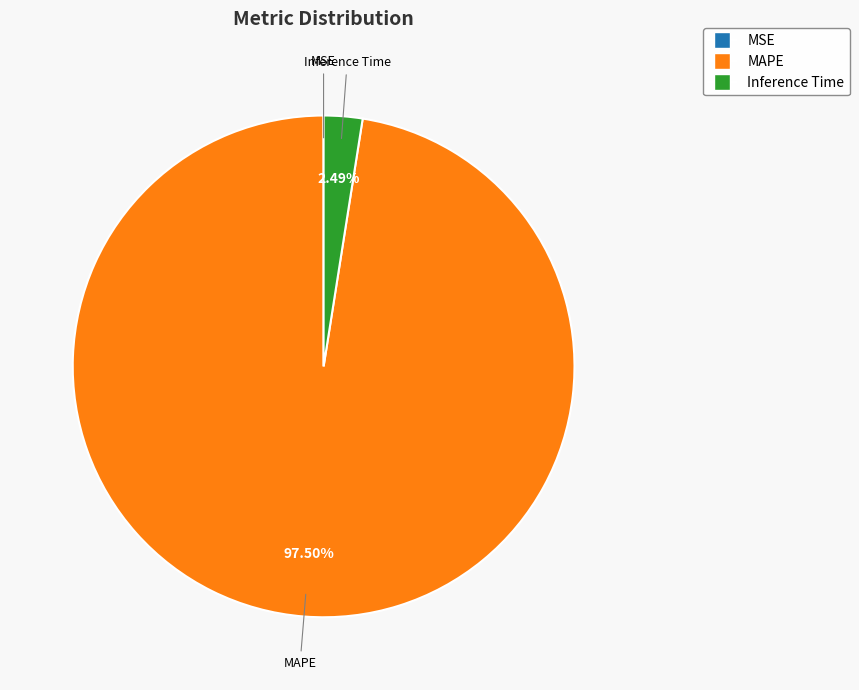

Is there a majority slice in this chart?

Yes